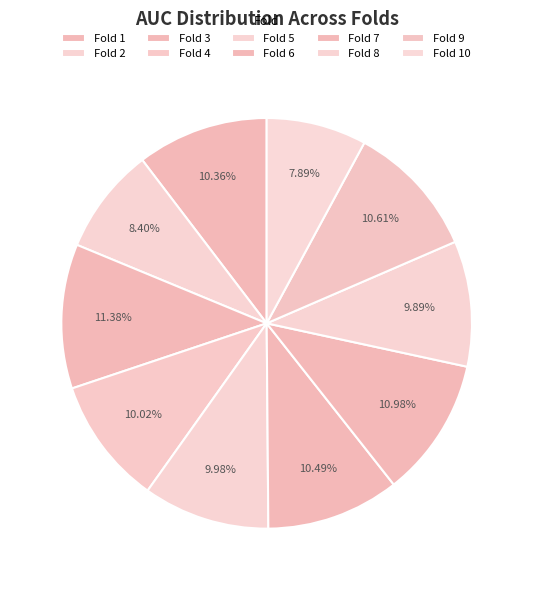

The Fold 8 slice represents 10% of the pie. True or false?

True